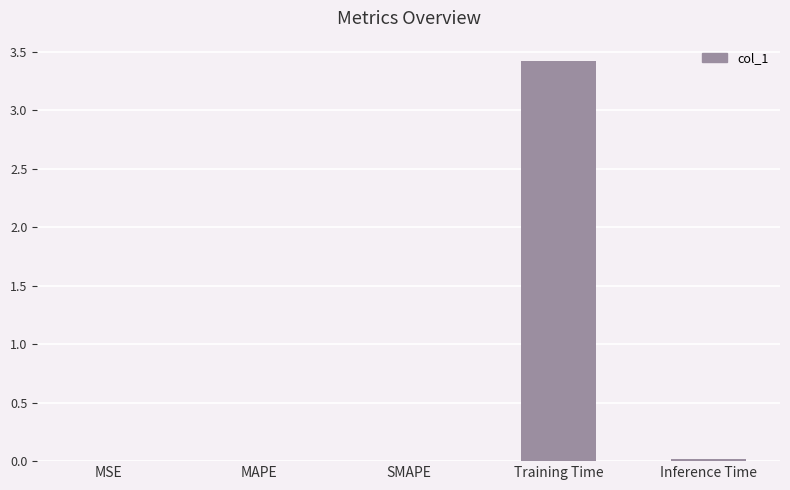

Which label corresponds to the largest value in the chart?

Training Time